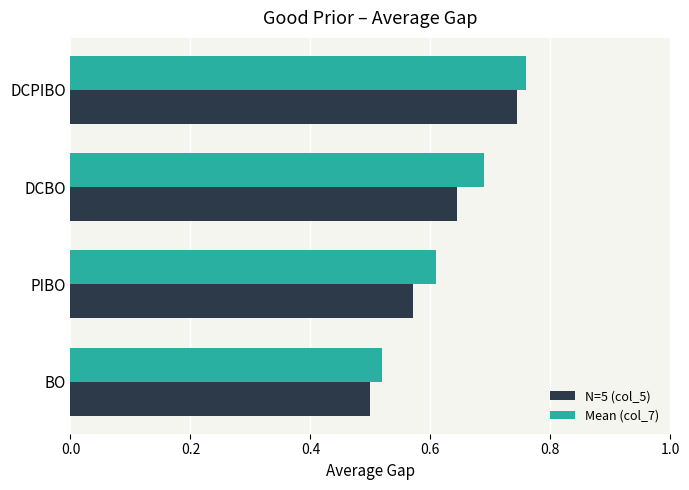

Which series has the largest range (max minus min)?

N=5 (col_5)